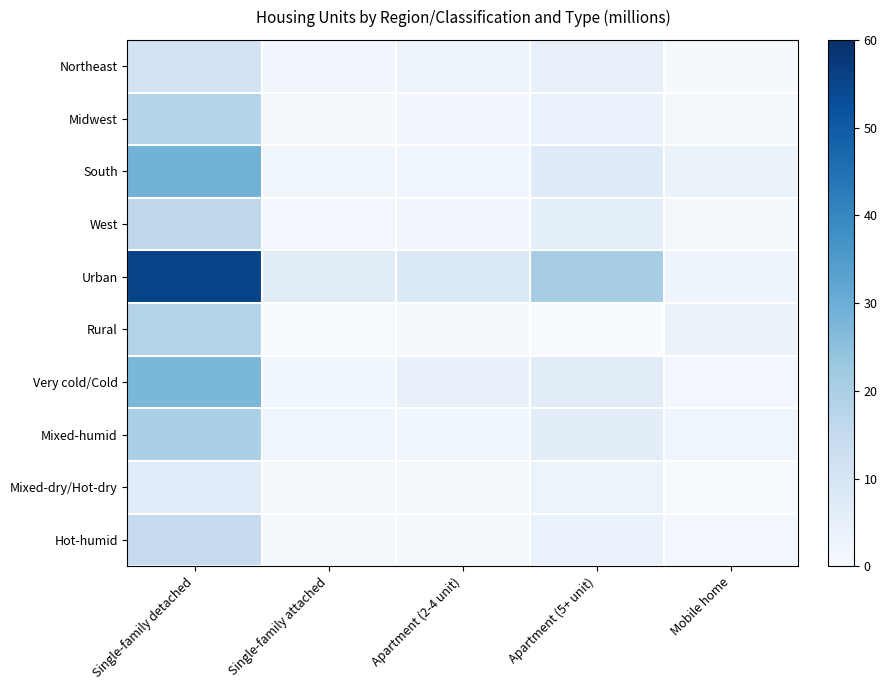

Which series has the largest range (max minus min)?

Urban